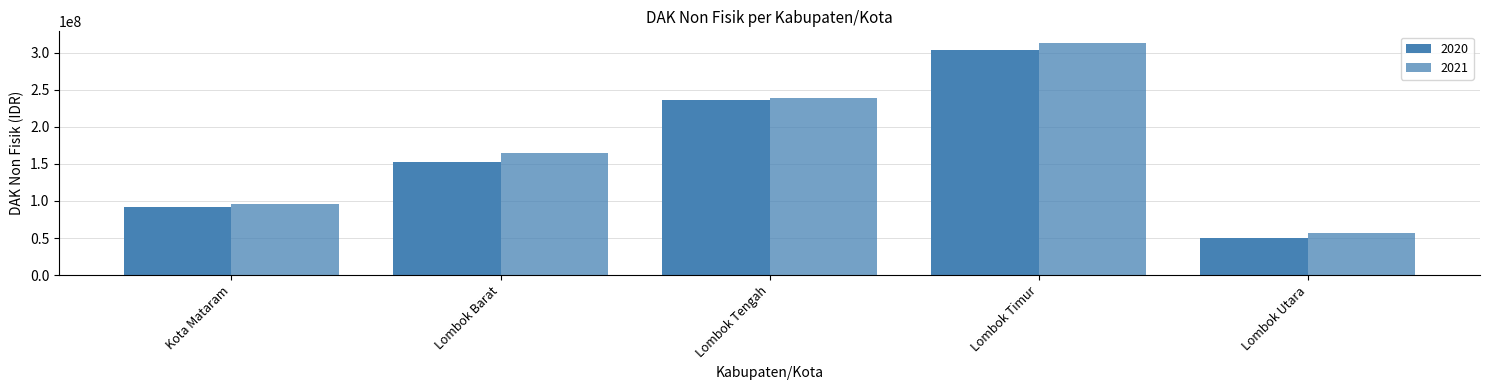

How many data points does each series have?

5